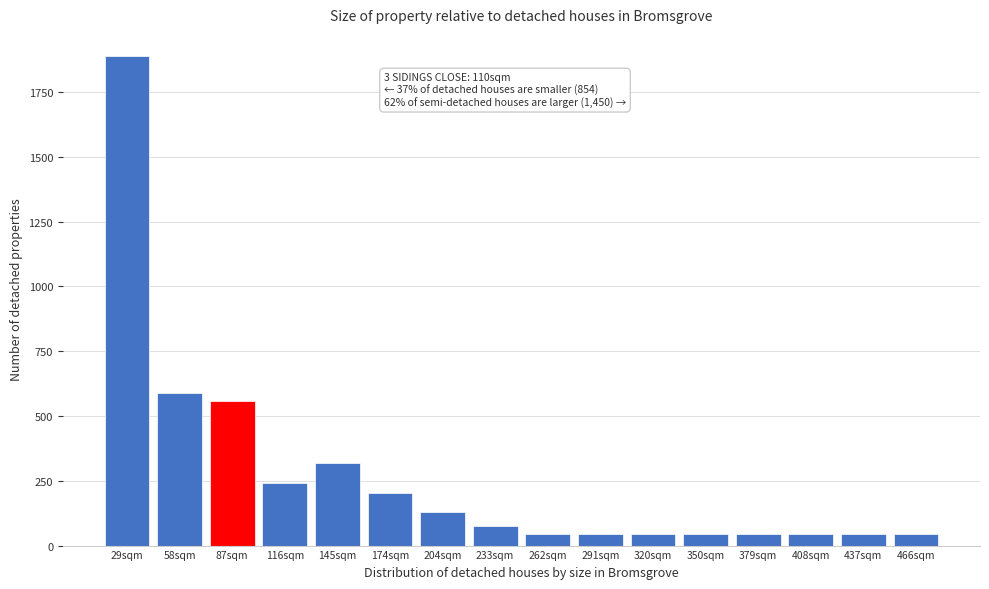

Reading left to right, extract all data points from this chart.

29sqm=1891	58sqm=588	87sqm=557	116sqm=240	145sqm=320	174sqm=202	204sqm=130	233sqm=75	262sqm=45	291sqm=45	320sqm=45	350sqm=45	379sqm=45	408sqm=45	437sqm=45	466sqm=45